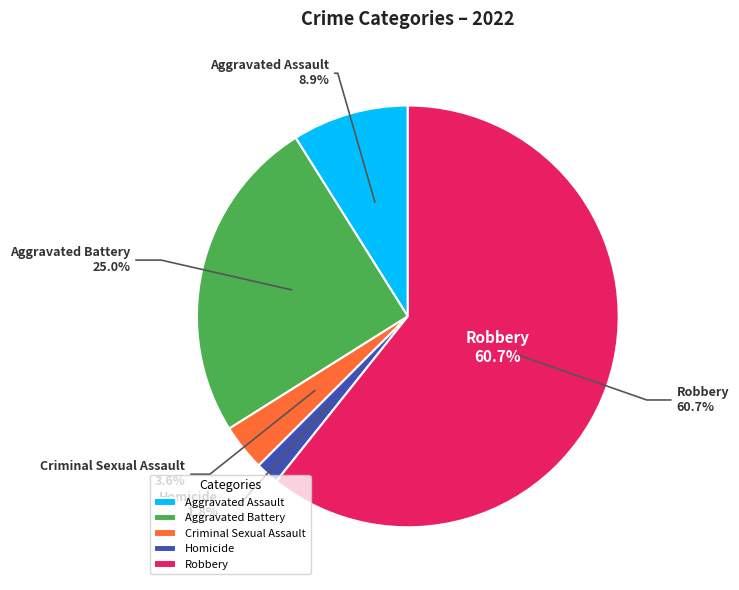

True or false: Robbery accounts for 61% of the total.

True